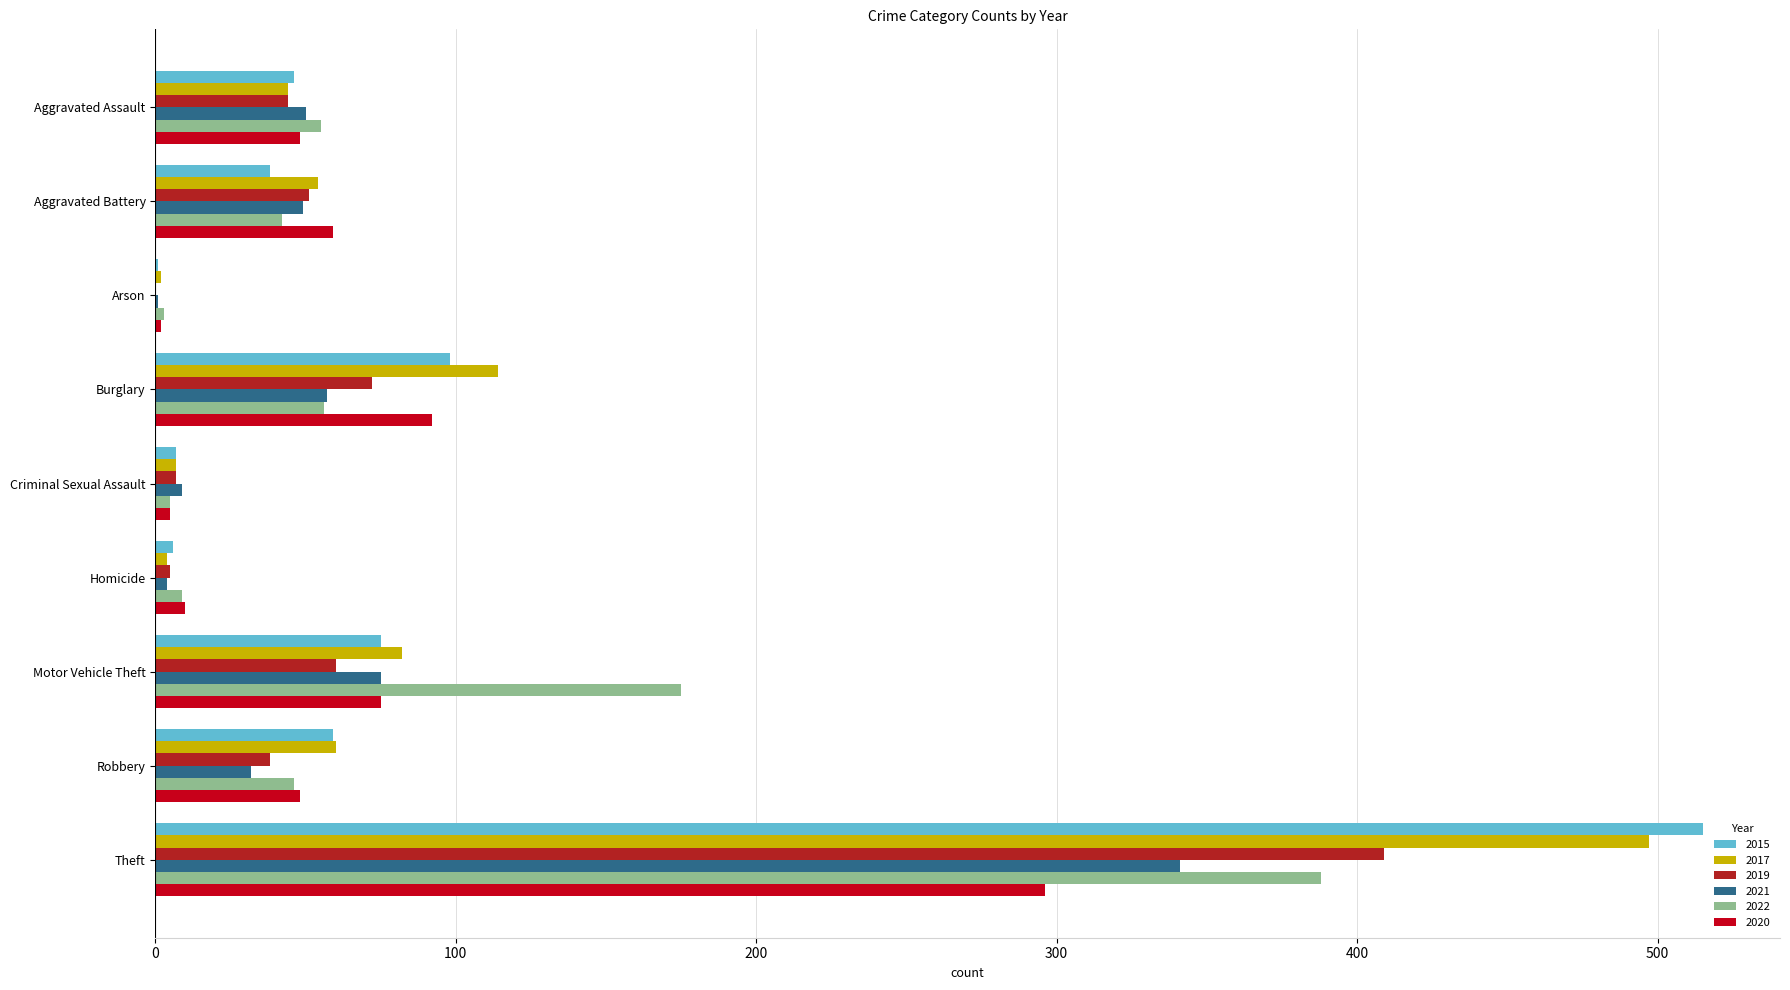

What are all the series names shown in the legend?

2015, 2017, 2019, 2021, 2022, 2020